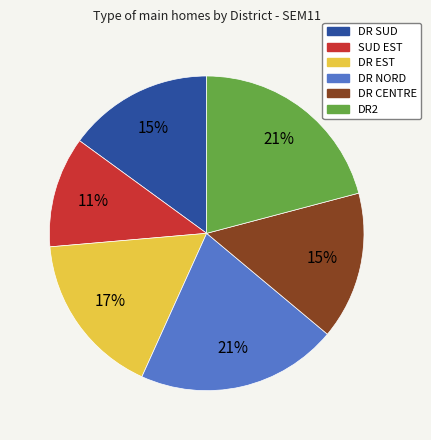

Which category has the smallest portion of the pie?

SUD EST